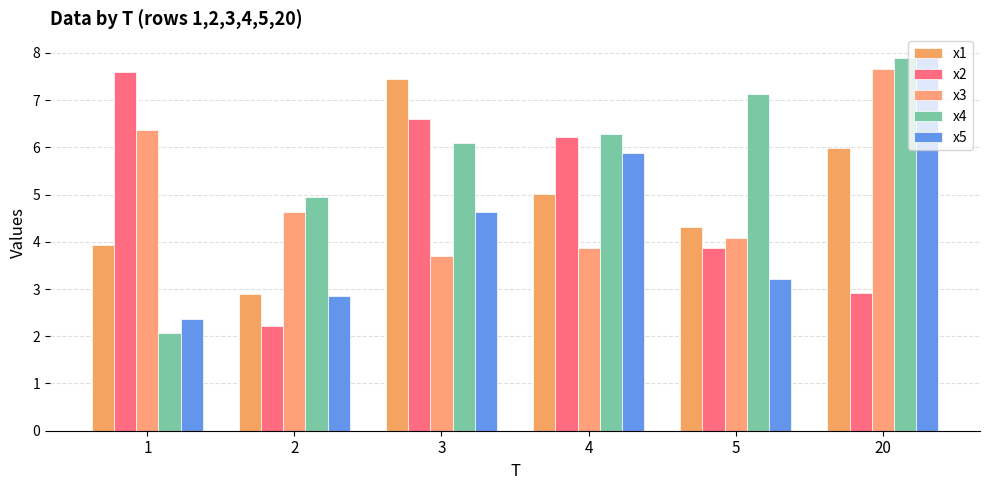

Reading right to left, list all the values displayed in this chart.

x1: 6.0	4.3	5.0	7.4	2.9	3.9
x2: 2.9	3.9	6.2	6.6	2.2	7.6
x3: 7.7	4.1	3.9	3.7	4.6	6.4
x4: 7.9	7.1	6.3	6.1	4.9	2.1
x5: 8.0	3.2	5.9	4.6	2.9	2.4